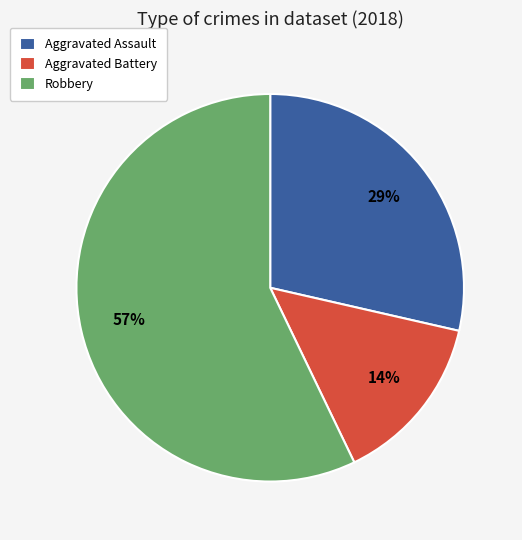

Is there any slice that represents more than half of the pie?

Yes